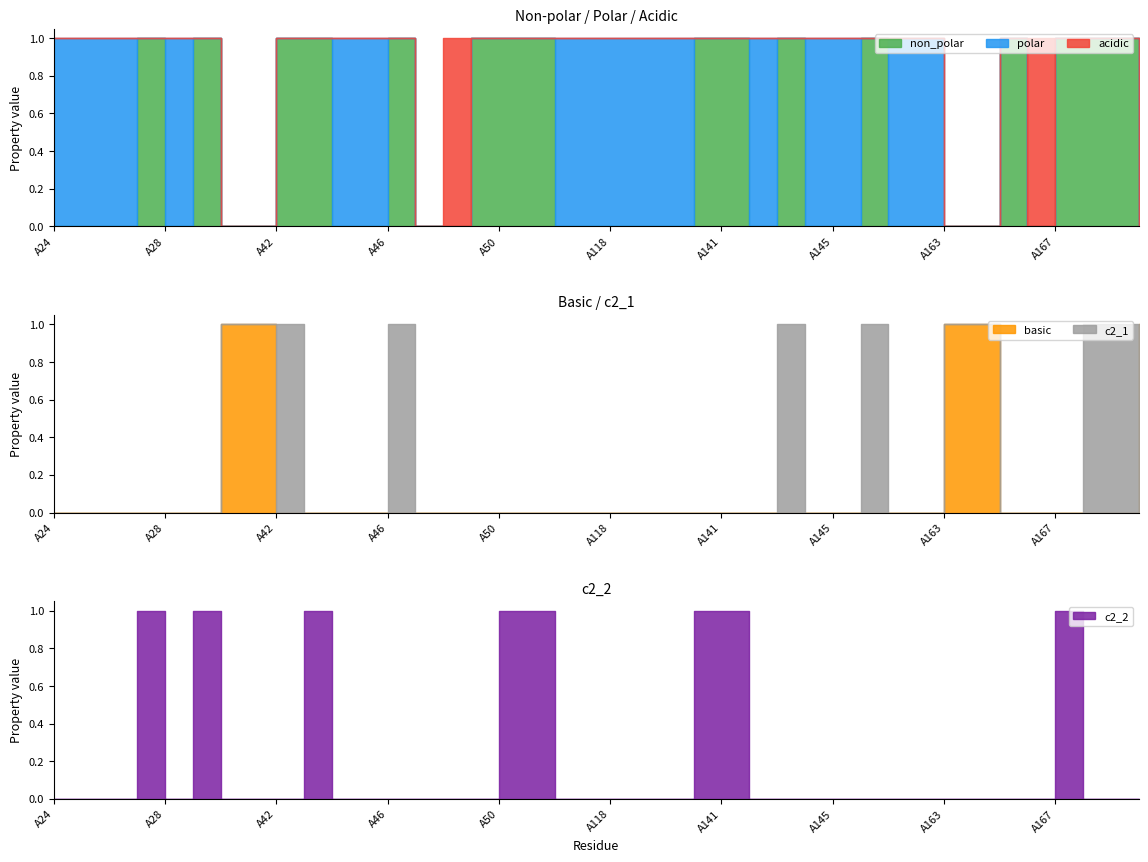

Which category has the highest value in the acidic series?

A48